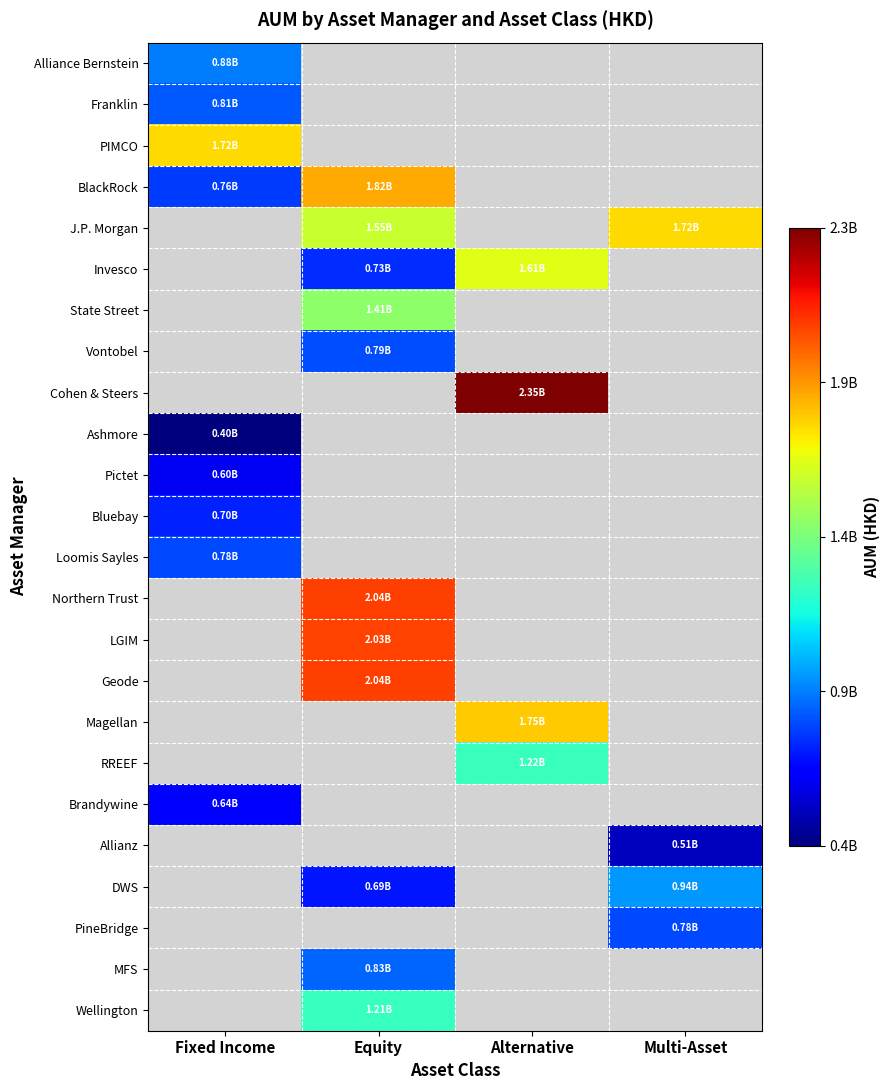

The value of LGIM at Equity is 3025356009.9. True or false?

False